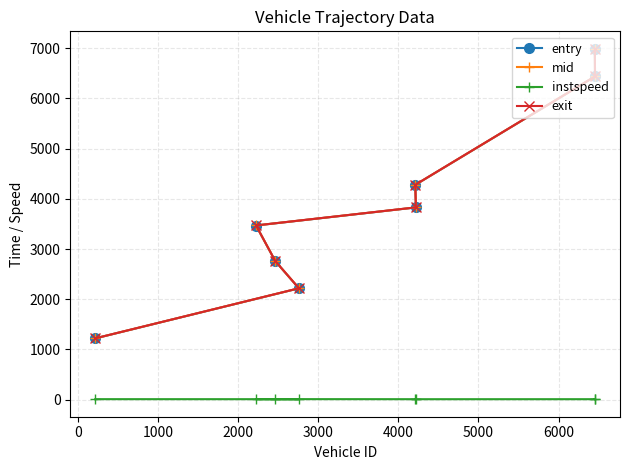

Which series has the largest range (max minus min)?

entry